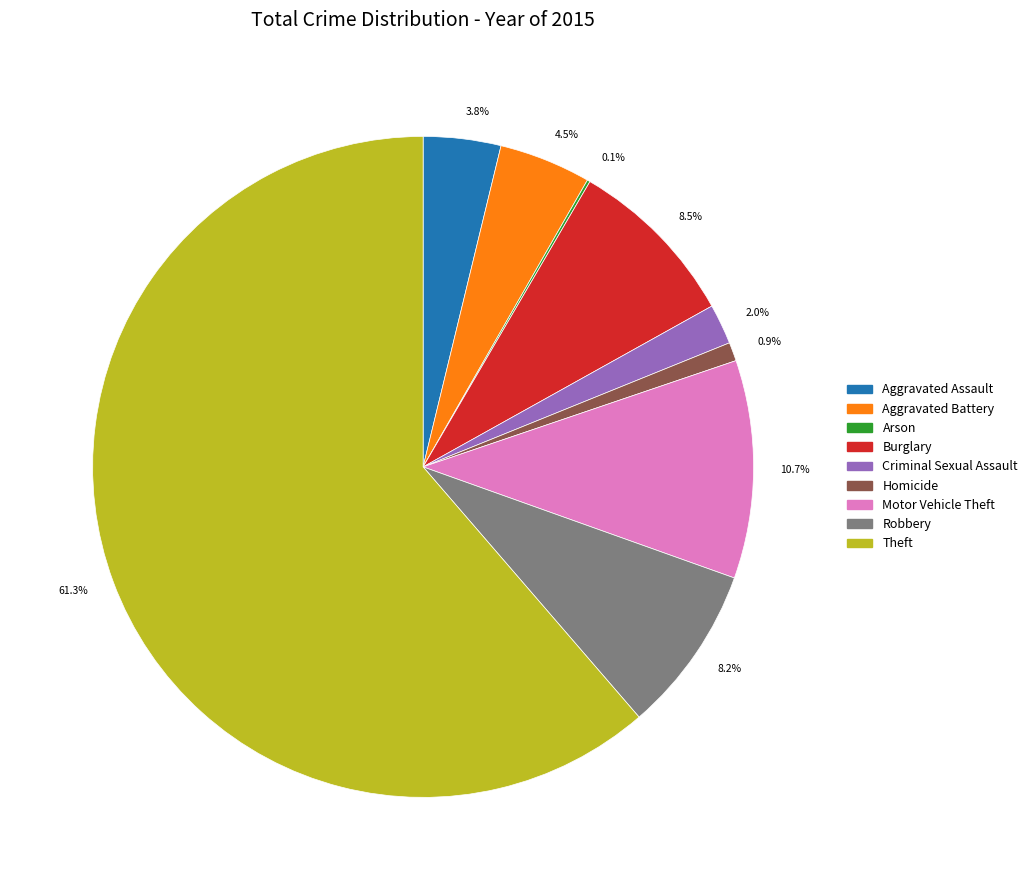

What portion of the pie excludes Aggravated Assault?

96.2%